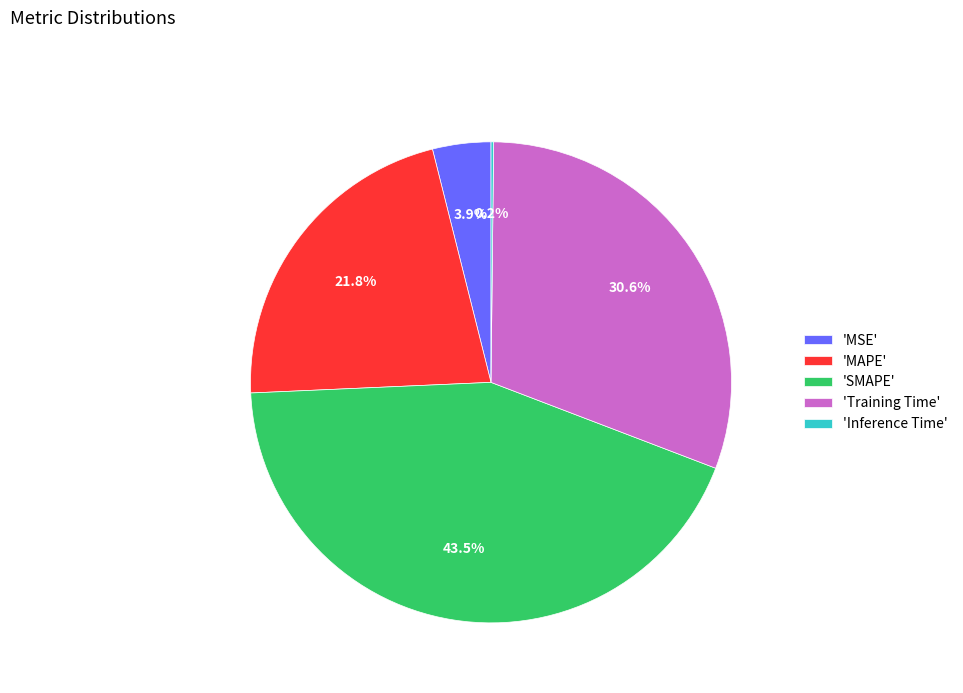

To the nearest percent, what is the average slice percentage?

20%